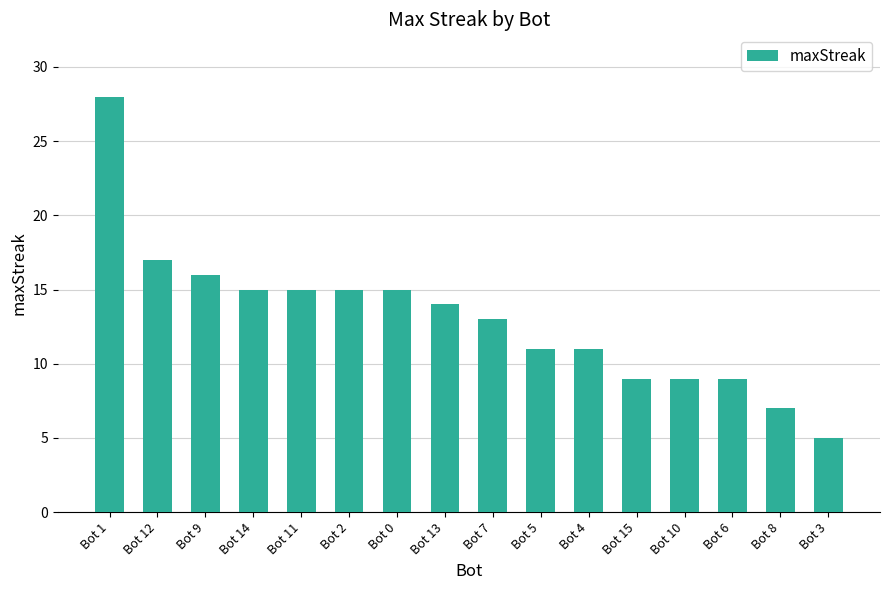

How many values are below 14?

8